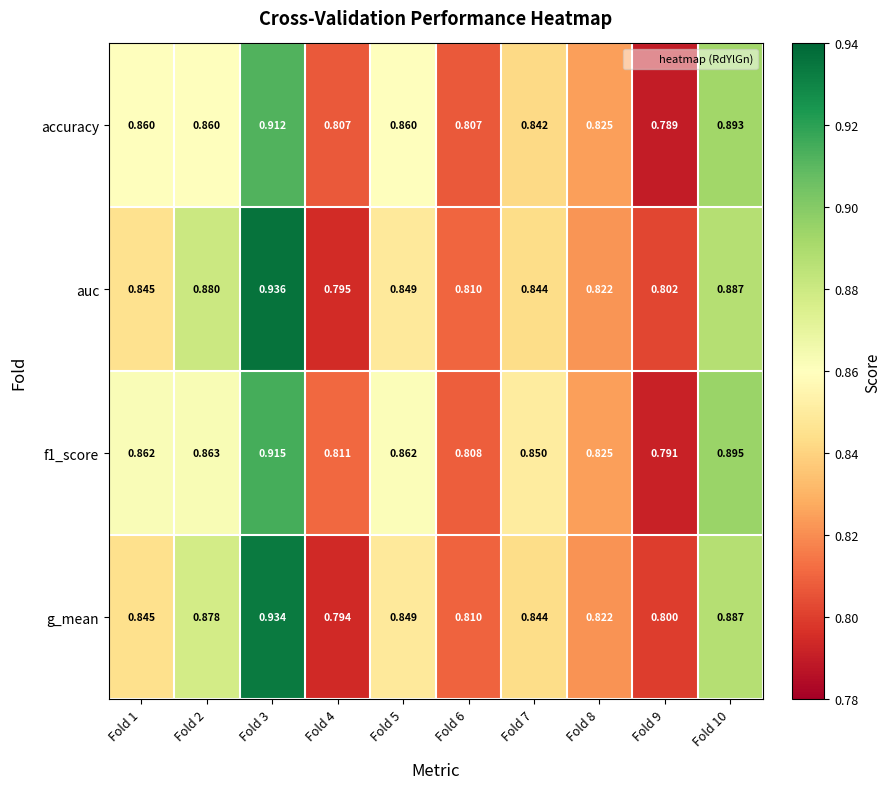

Is the value of f1_score at Fold 5 greater than the value of accuracy at Fold 2?

Yes